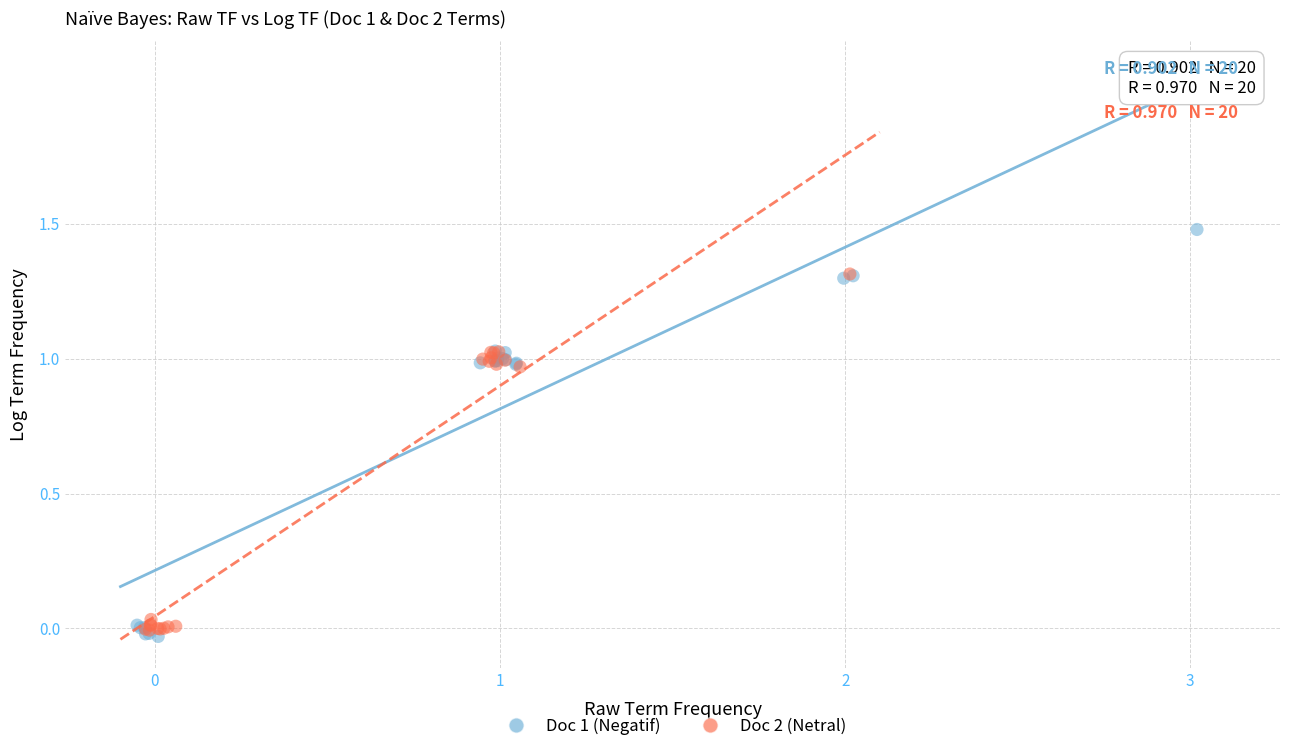

Which series has the widest spread of Y values?

Doc 1 (Negatif)